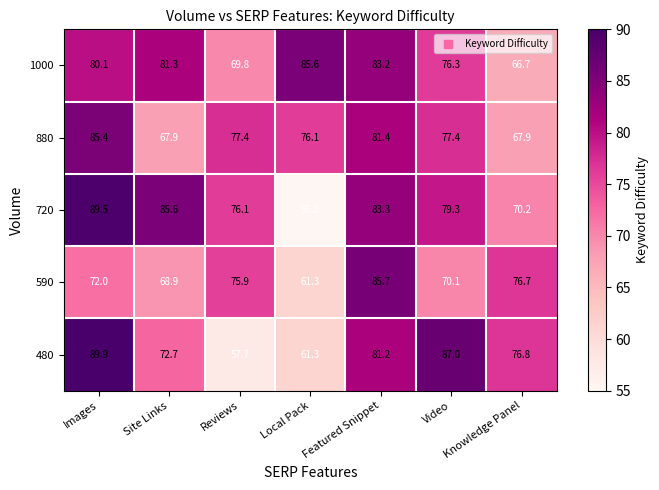

The value of 590 at Images is 117.6. True or false?

False